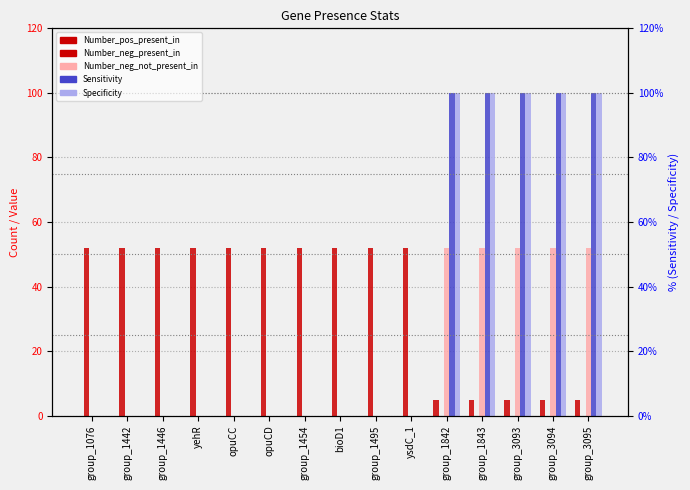

What is the label of the 8th bar from the right?

bioD1